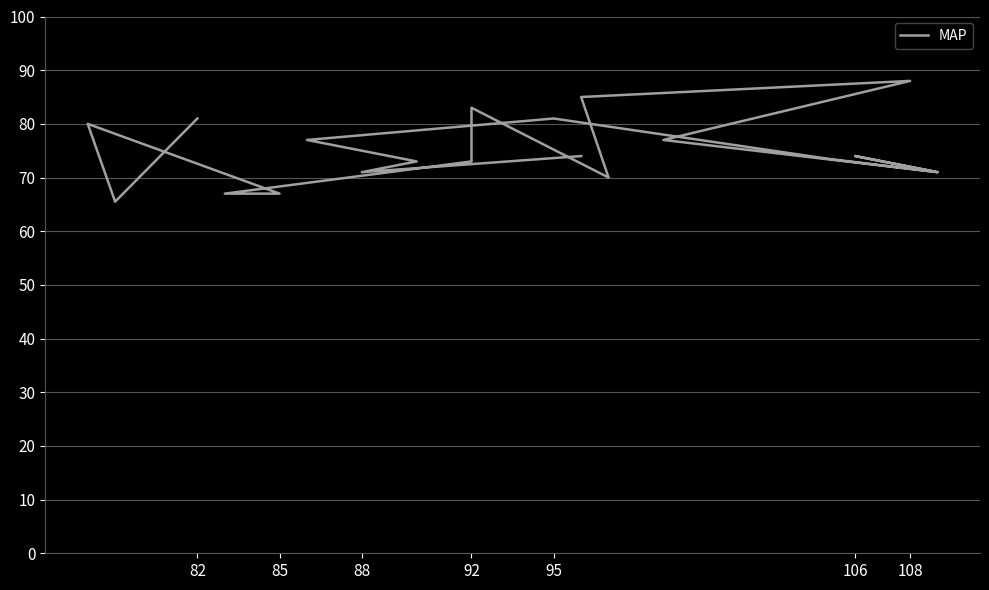

How many points are lower than both their immediate neighbors (excluding endpoints)?

5